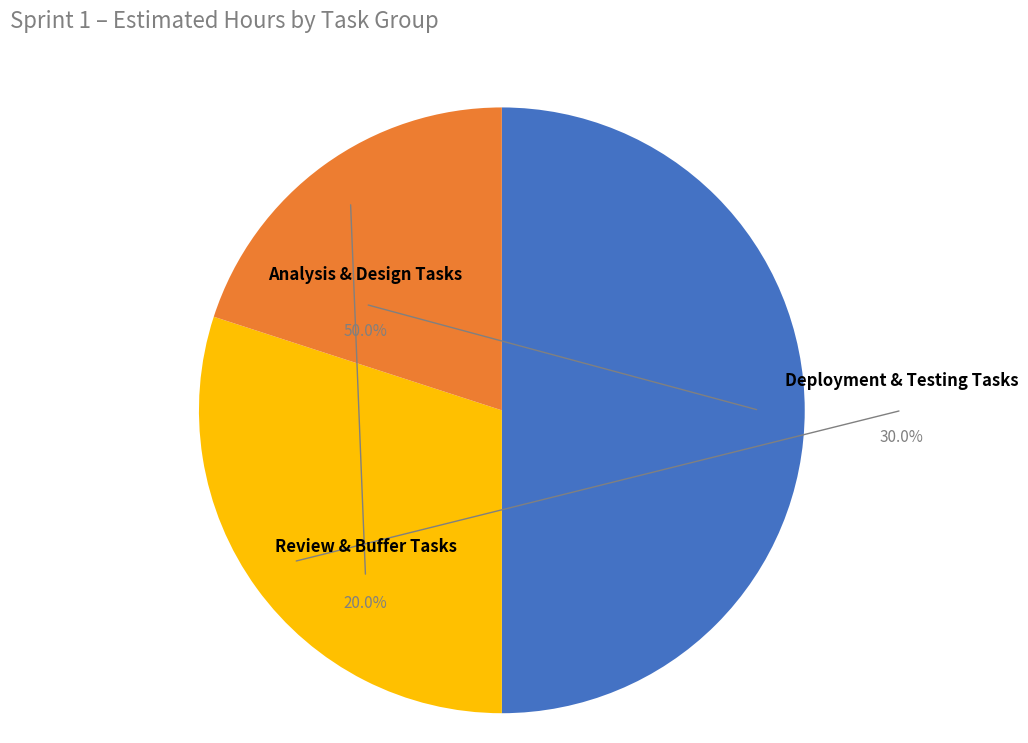

Is Bổ sung Non-Functional Requirements the majority of the pie?

No